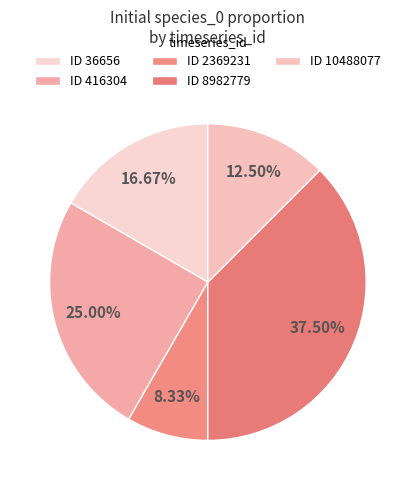

How many slices are in this pie chart?

5